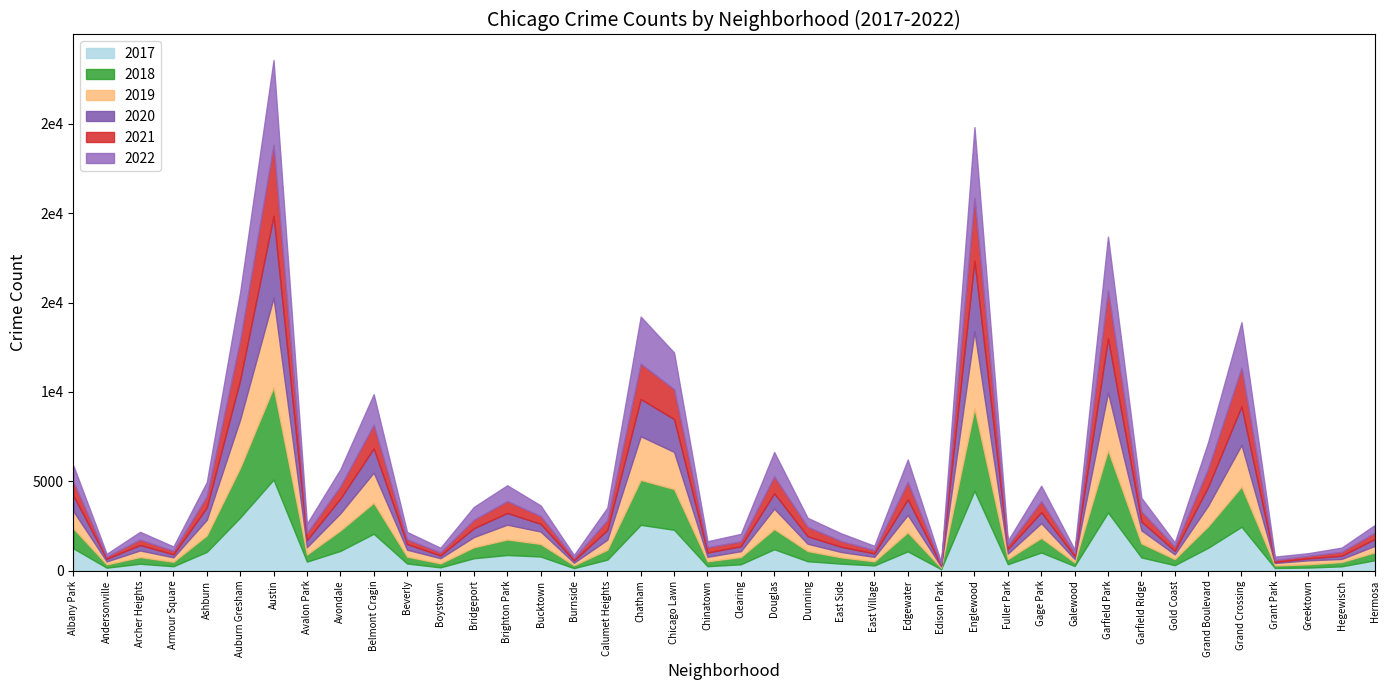

In 2021, how many points are lower than both neighbors (excluding endpoints)?

12